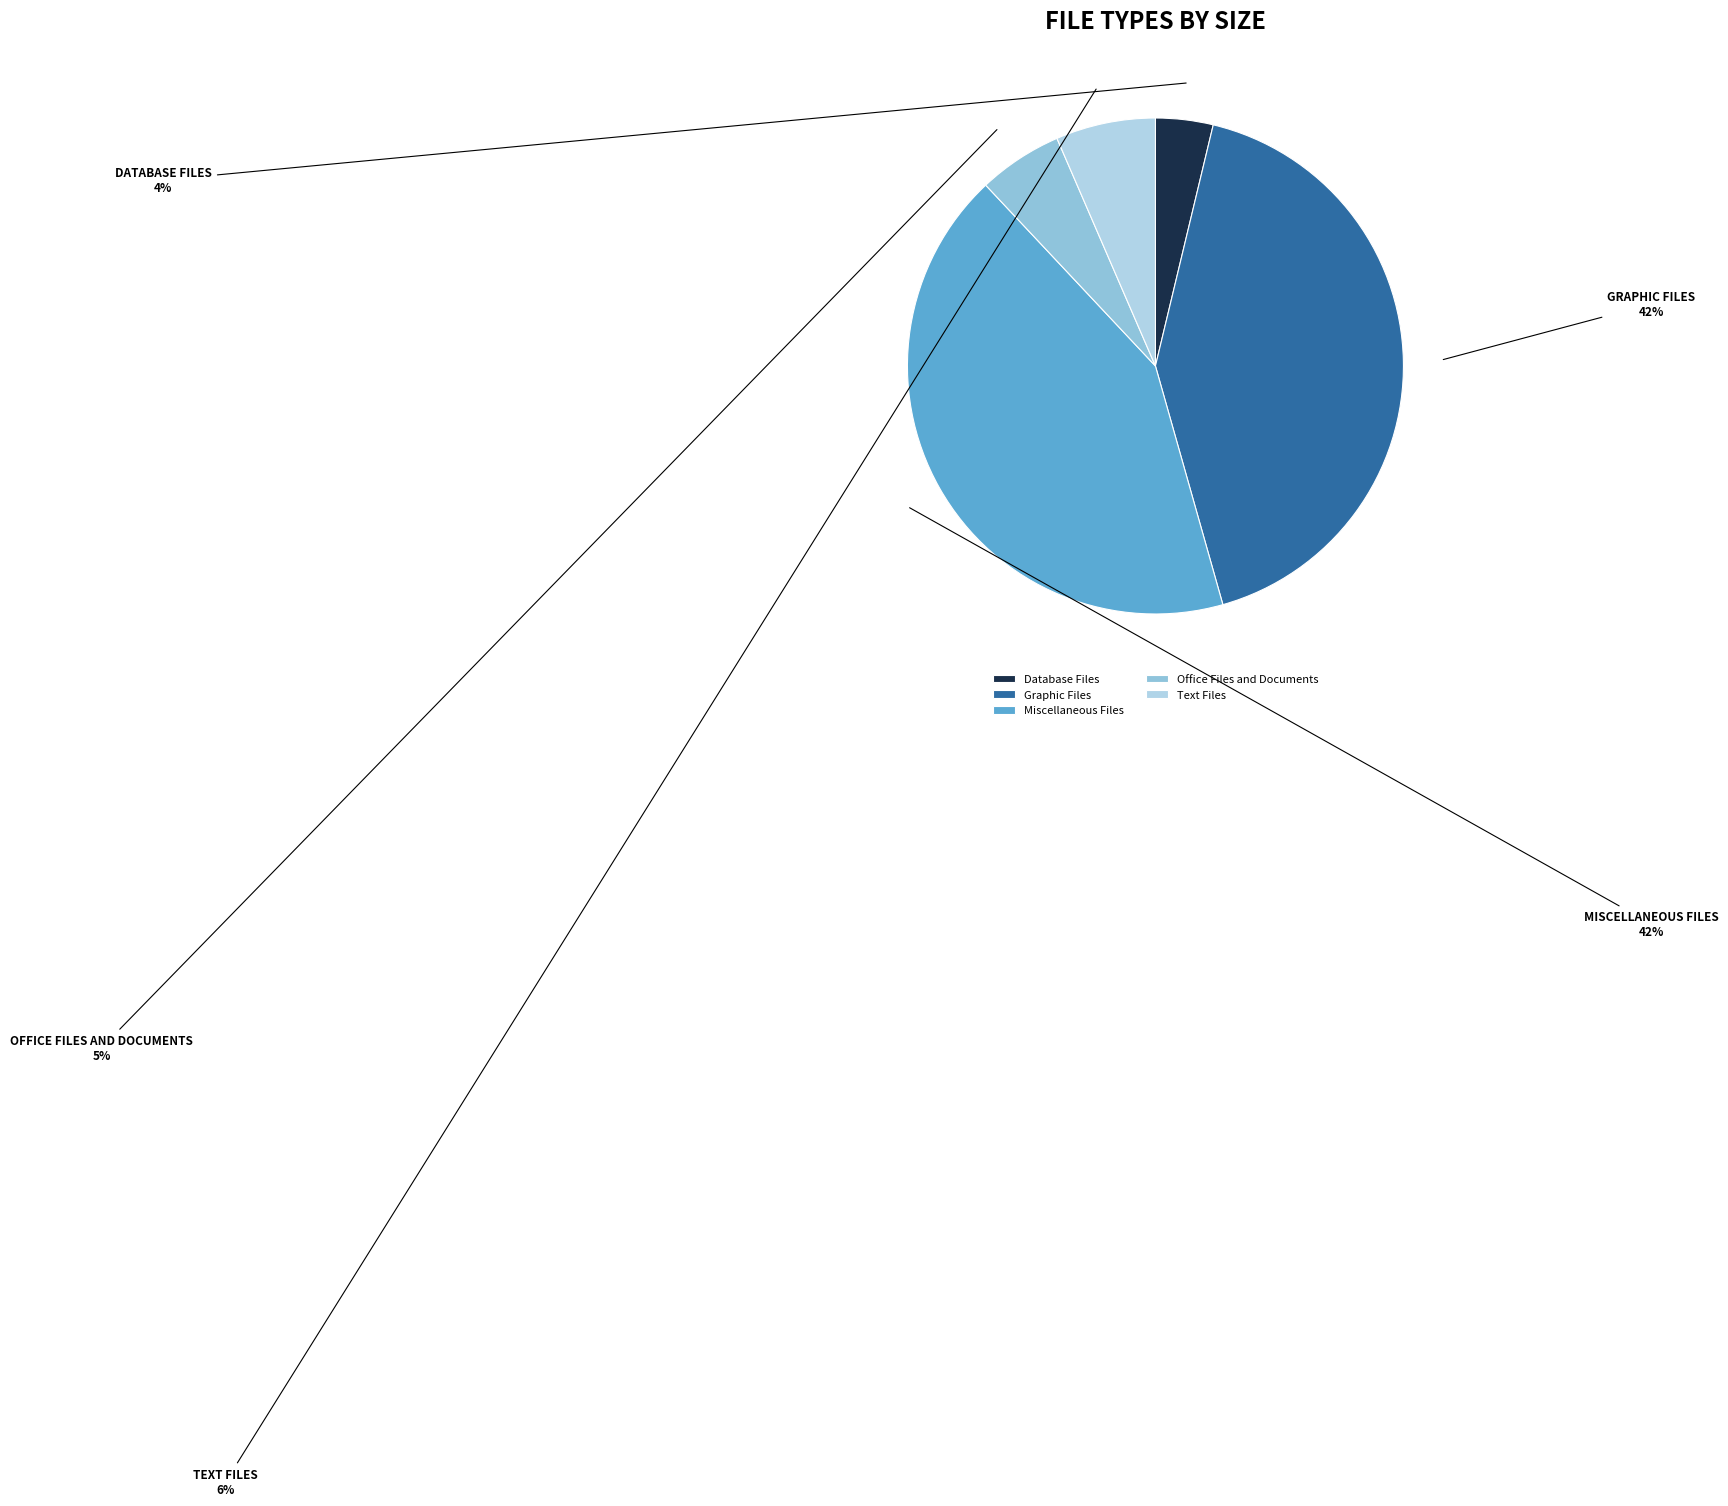

How much of the chart is everything except Graphic Files?

58.1%